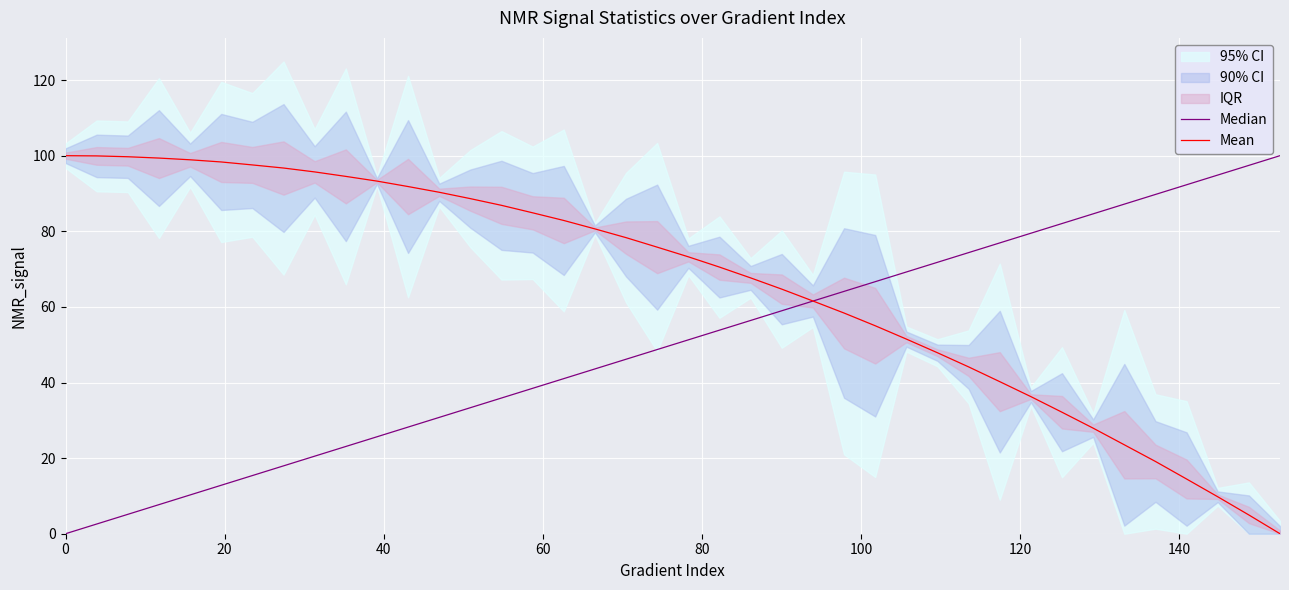

True or false: Mean has more than 0 points higher than both neighbors.

False